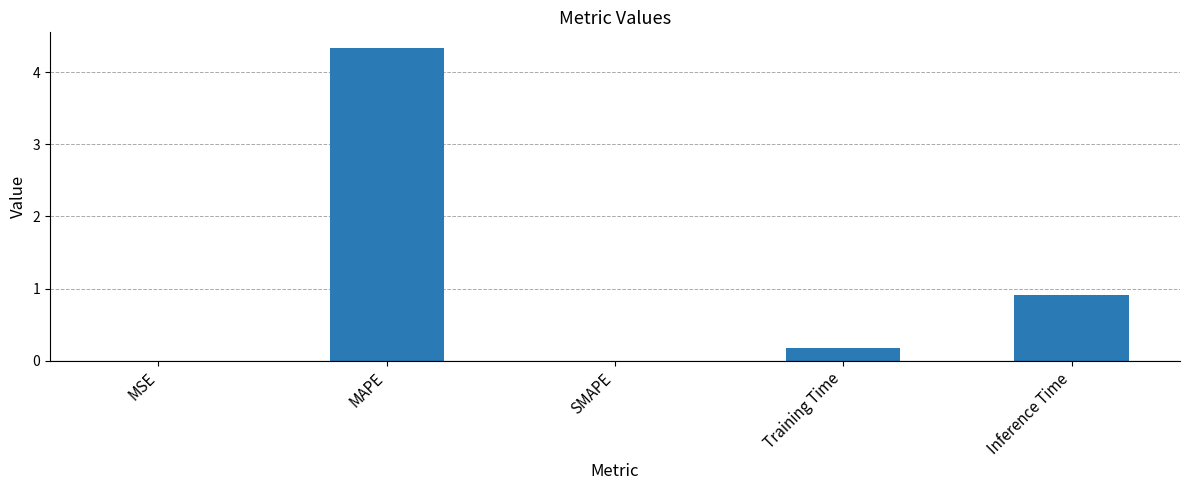

At which label is the value closest to 2?

Inference Time